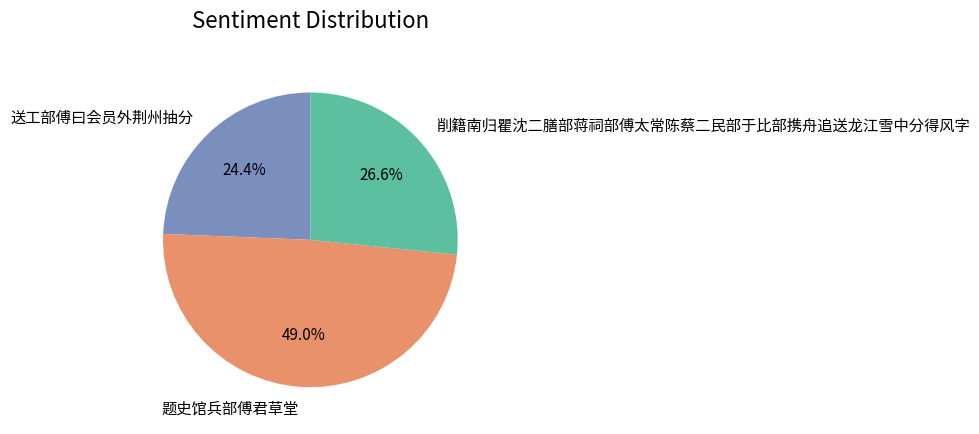

The 削籍南归瞿沈二膳部蒋祠部傅太常陈蔡二民部于比部携舟追送龙江雪中分得风字 slice represents 12% of the pie. True or false?

False